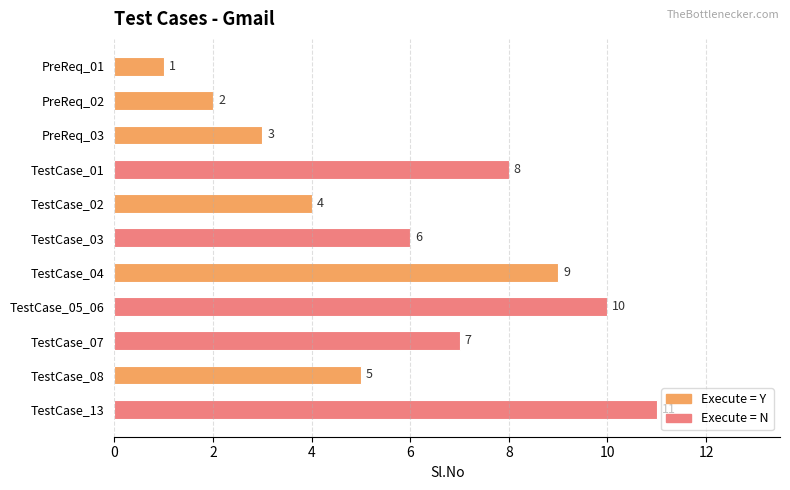

Reading top to bottom, transcribe all the data shown in this chart.

PreReq_01=1	PreReq_02=2	PreReq_03=3	TestCase_01=8	TestCase_02=4	TestCase_03=6	TestCase_04=9	TestCase_05_06=10	TestCase_07=7	TestCase_08=5	TestCase_13=11